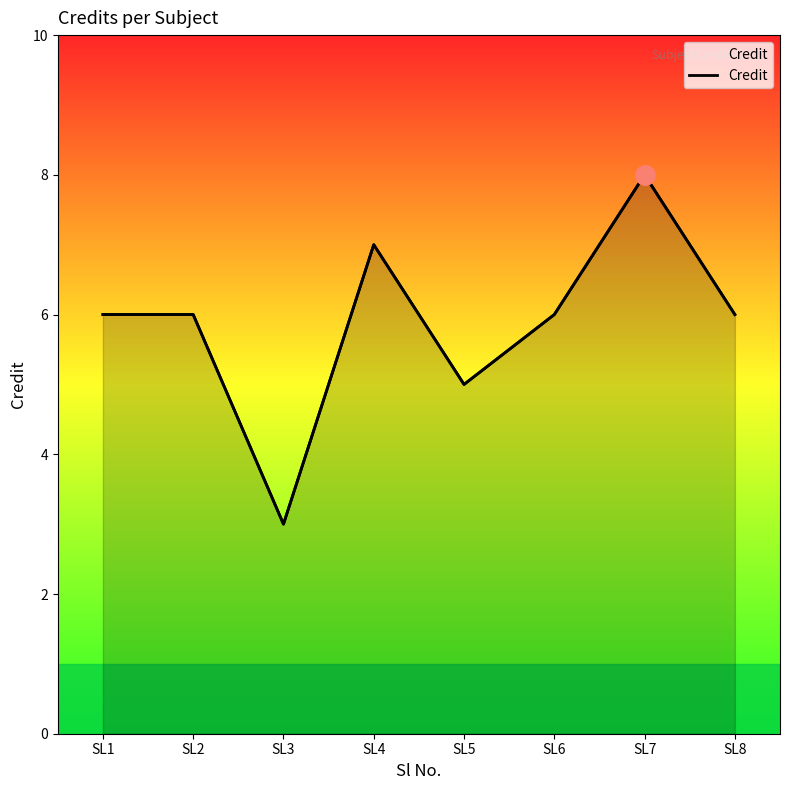

Rank the categories by value from highest to lowest.

SL7, SL4, SL1, SL2, SL6, SL8, SL5, SL3